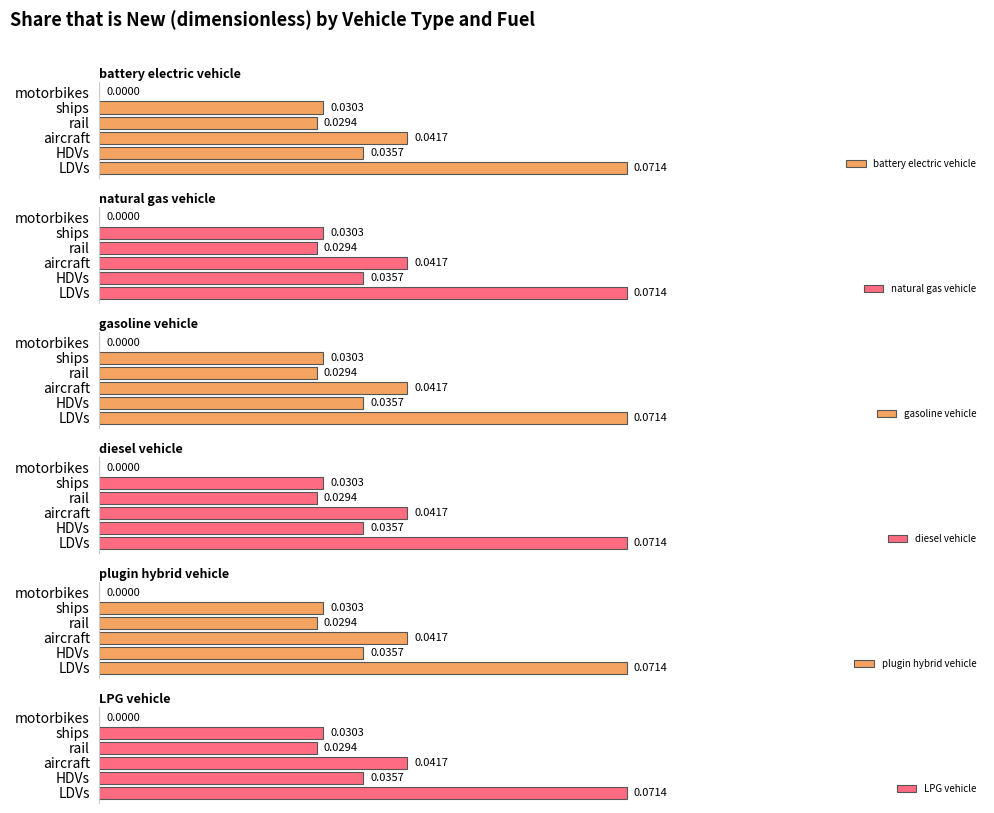

At which label is battery electric vehicle closest to 0?

motorbikes